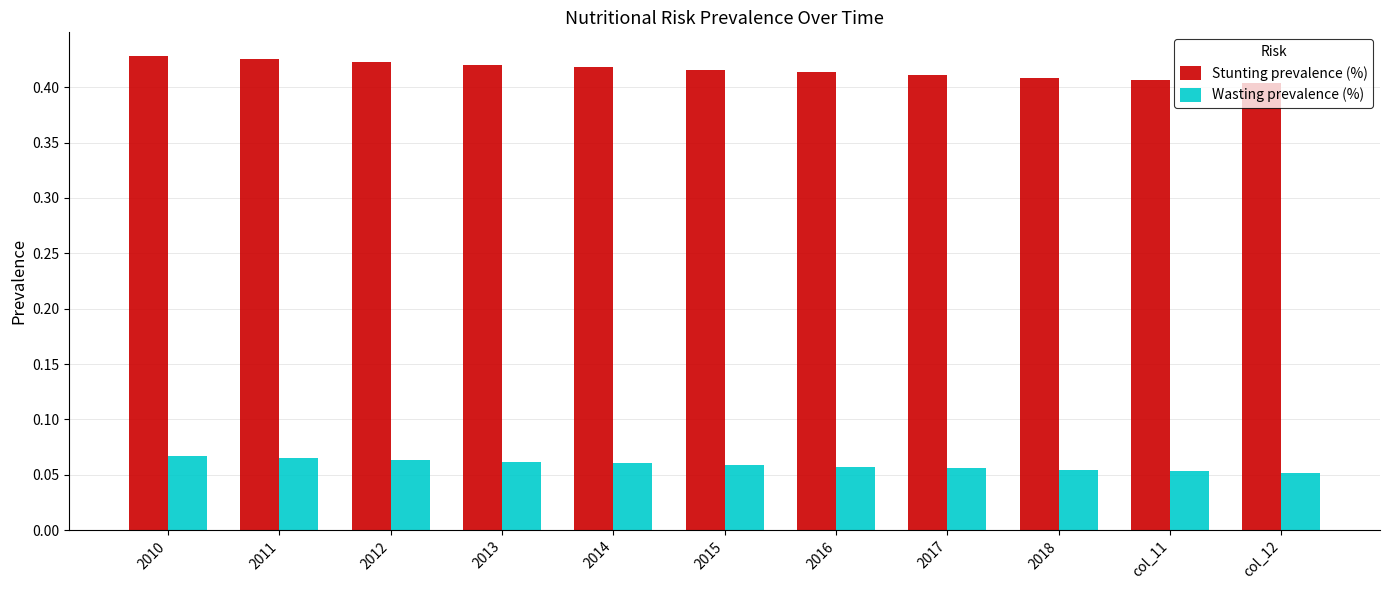

What is the sum of all Wasting prevalence (%) values?

0.6